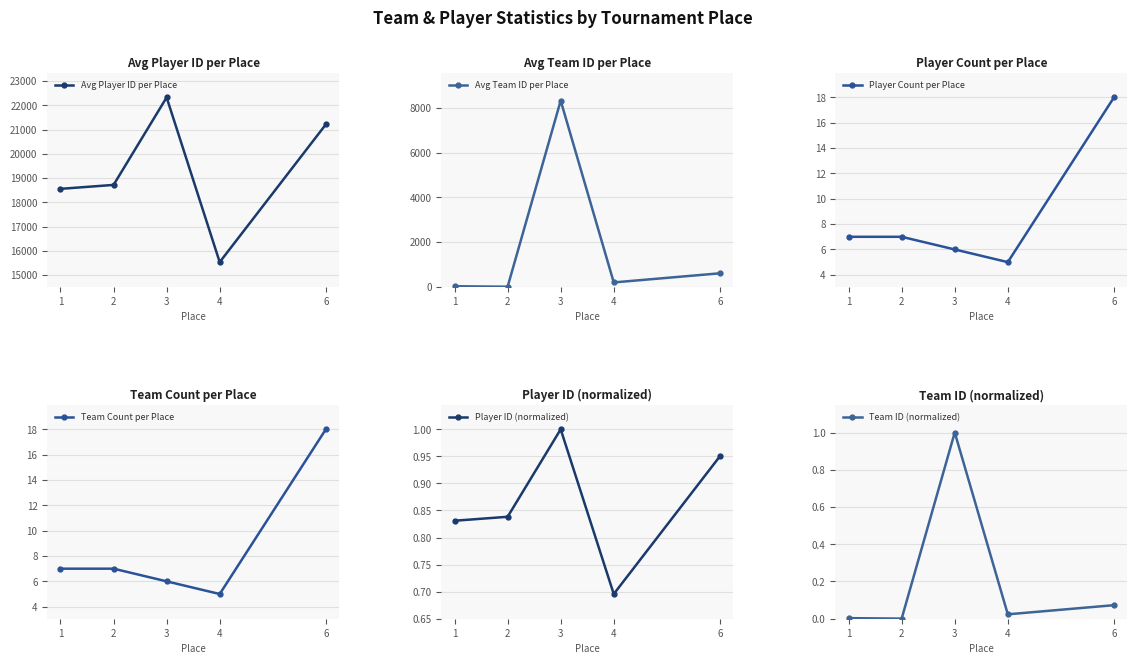

How many interior local valleys does the Player Count per Place series have?

1